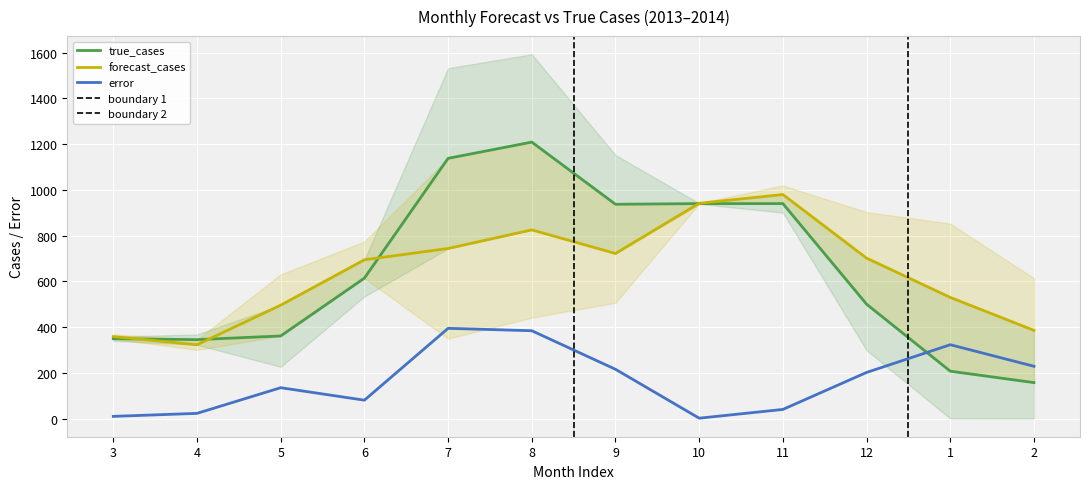

The error series shows 22.5 at 4. True or false?

True